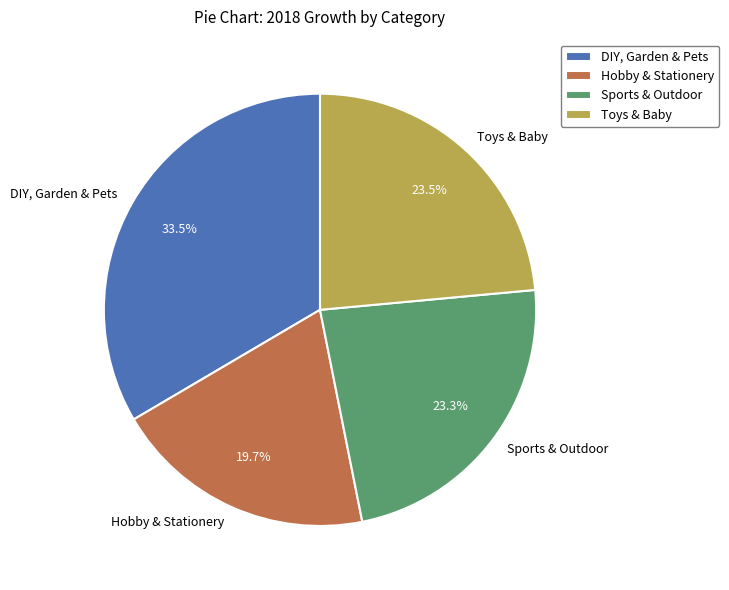

Does Hobby & Stationery account for over 50% of the chart?

No